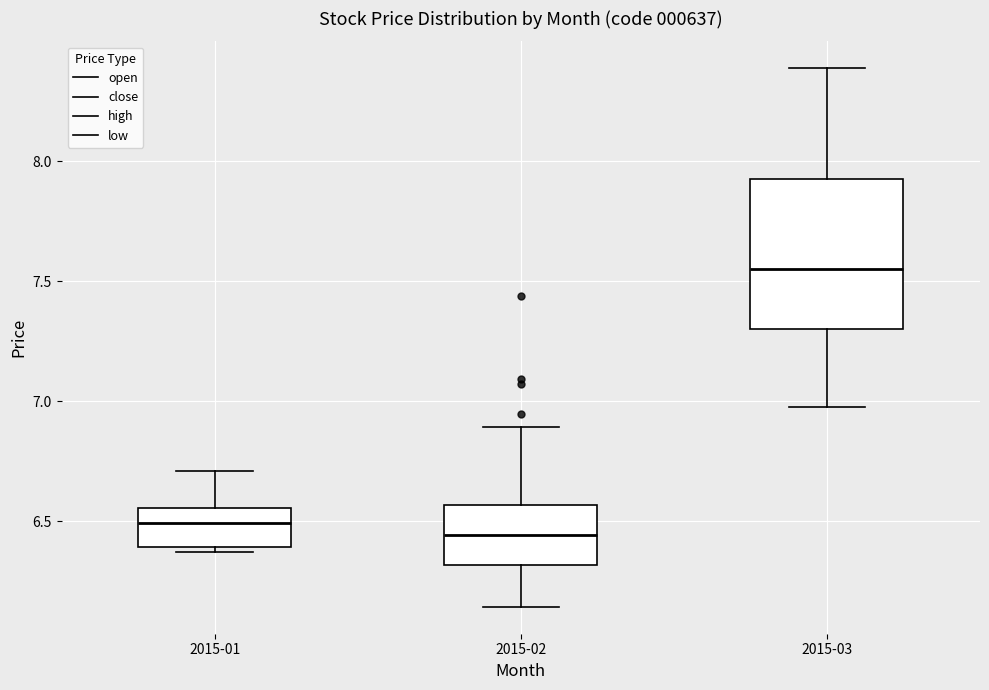

Reading left to right, transcribe this box plot: for each box, give where its median line is, the range the box spans, and where its two whiskers end, as read against the y-axis. The values are not printed on the chart, so give them approximately, as read against the axis.

2015-01: median 6.50, box 6.40 to 6.55, whiskers 6.35 to 6.70
2015-02: median 6.45, box 6.30 to 6.55, whiskers 6.15 to 6.90
2015-03: median 7.55, box 7.30 to 7.95, whiskers 7.00 to 8.40